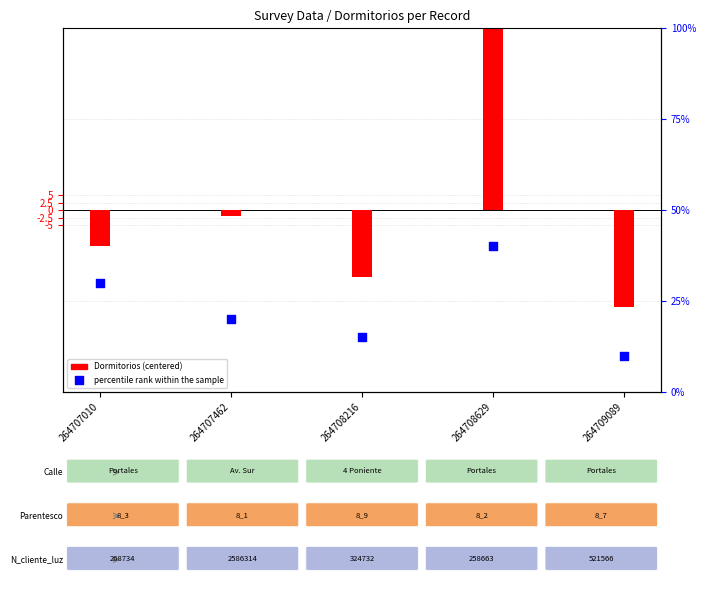

Which series has the largest total across all categories?

percentile rank within the sample